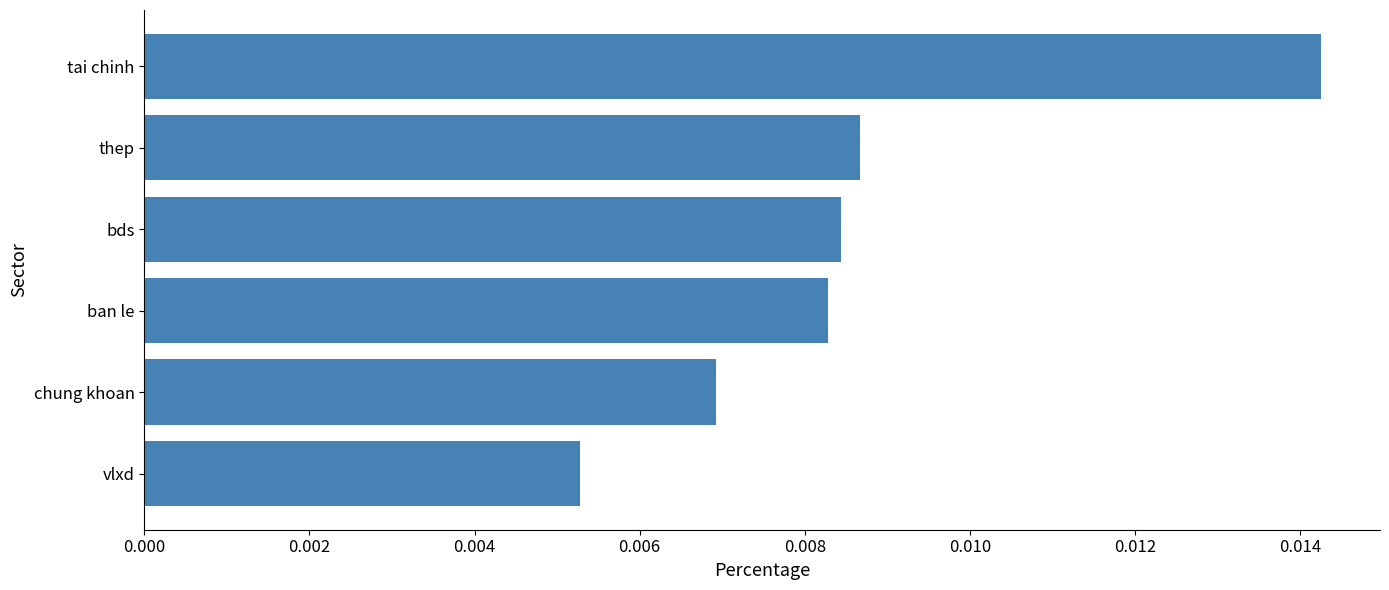

How many series are shown in this chart?

1